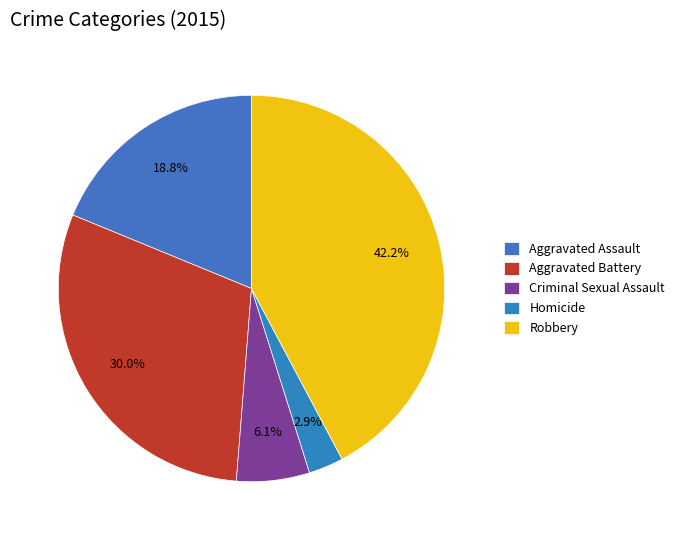

To the nearest percent, what is the average slice percentage?

20%